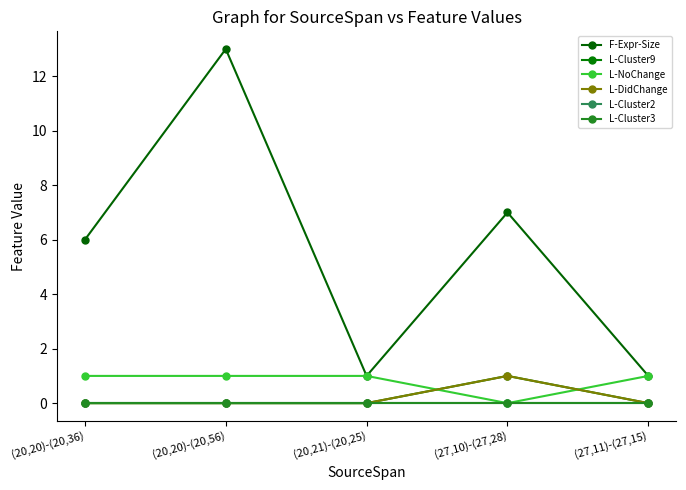

At how many categories does at least one series exceed 9?

1